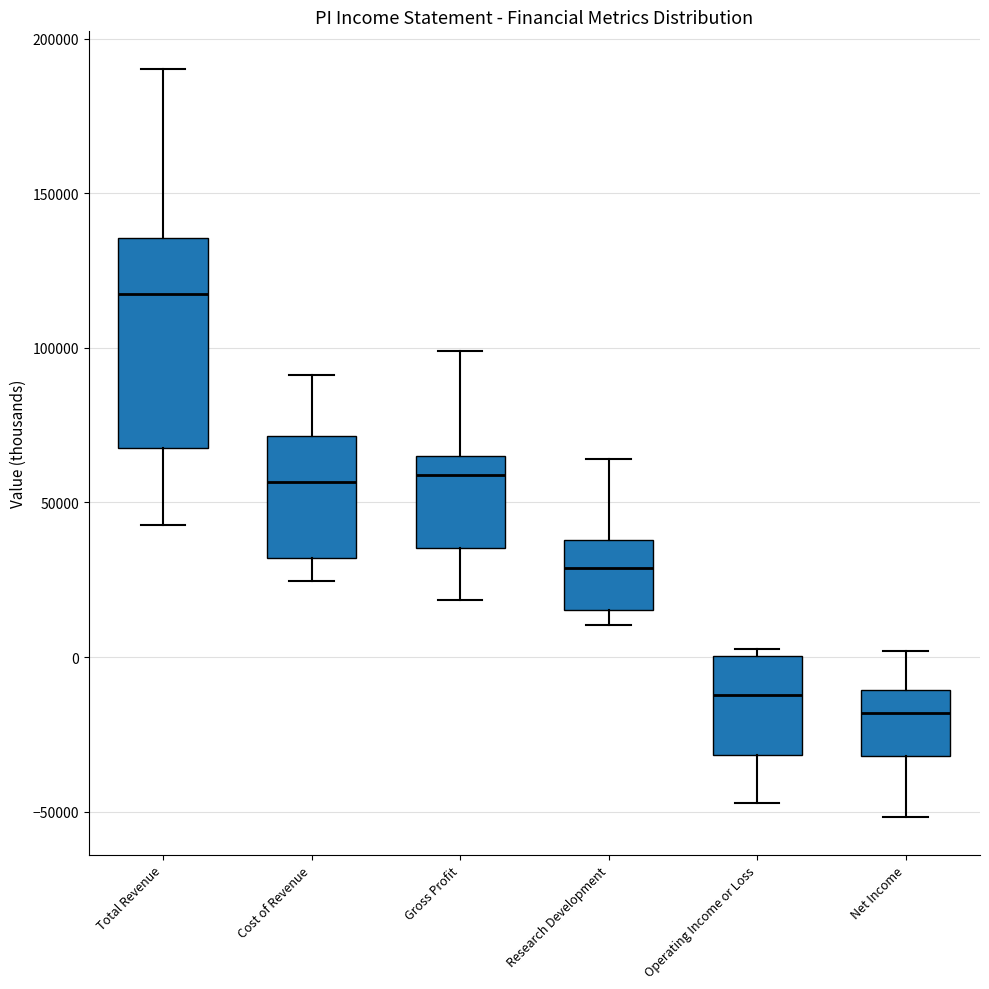

Which box has the highest median line?

Total Revenue